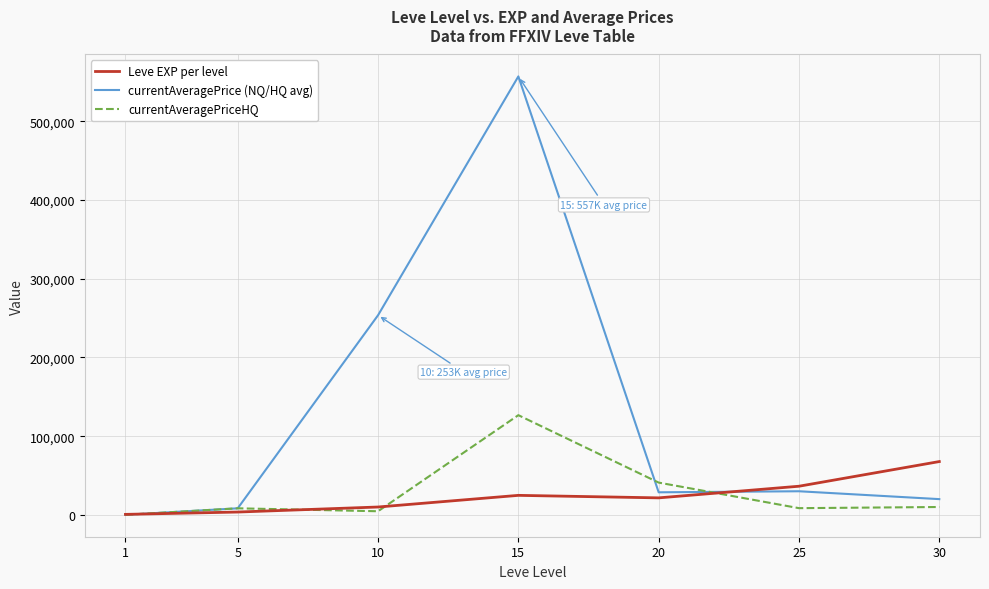

Which series has the largest total across all categories?

currentAveragePrice (NQ/HQ avg)